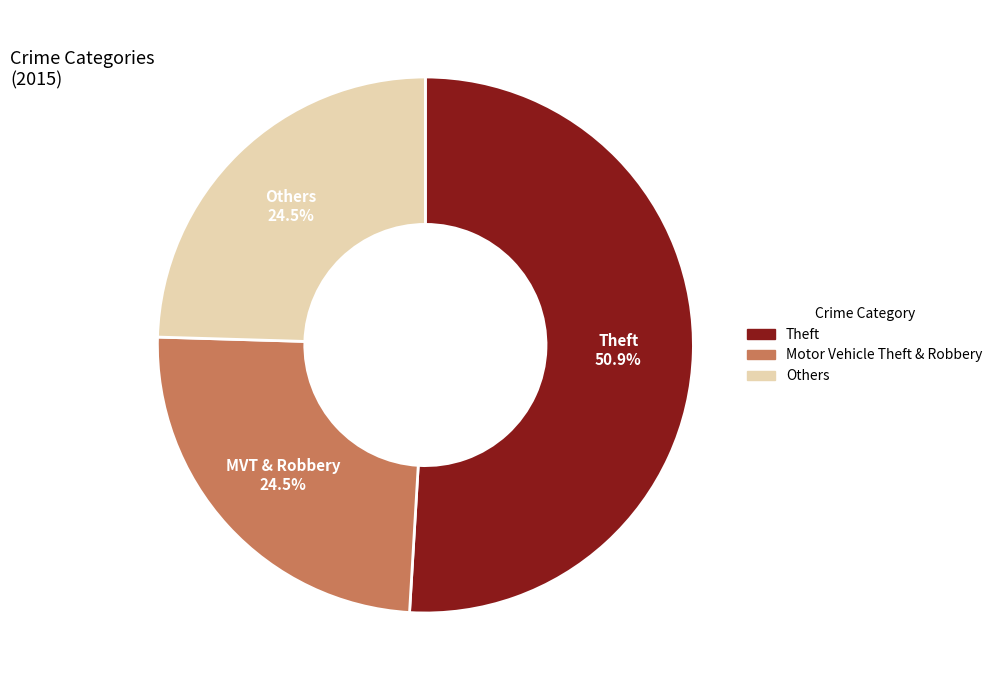

What is the largest slice in the pie chart?

Theft